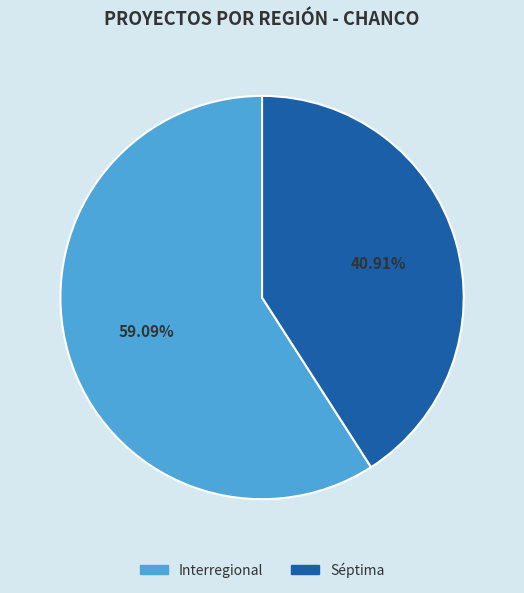

To the nearest percent, what portion does Séptima represent?

41%